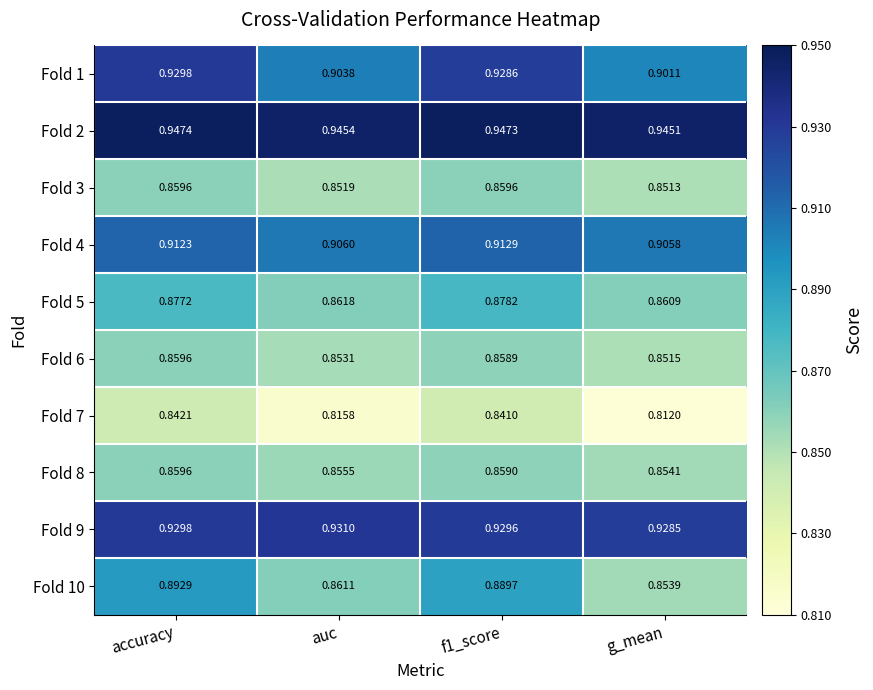

How many categories are shown in the chart?

4